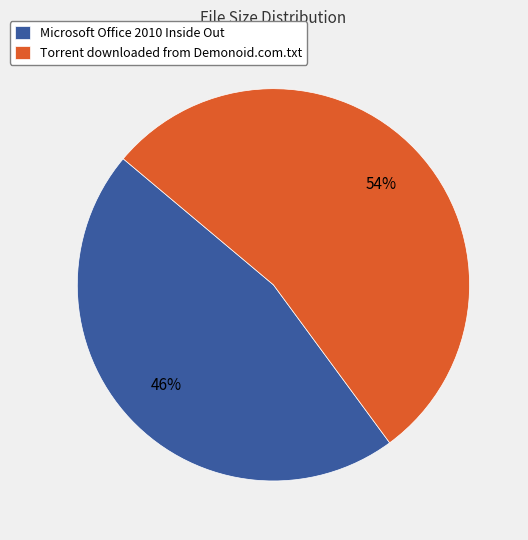

Which has a higher value, Microsoft Office 2010 Inside Out or Torrent downloaded from Demonoid.com.txt?

Torrent downloaded from Demonoid.com.txt